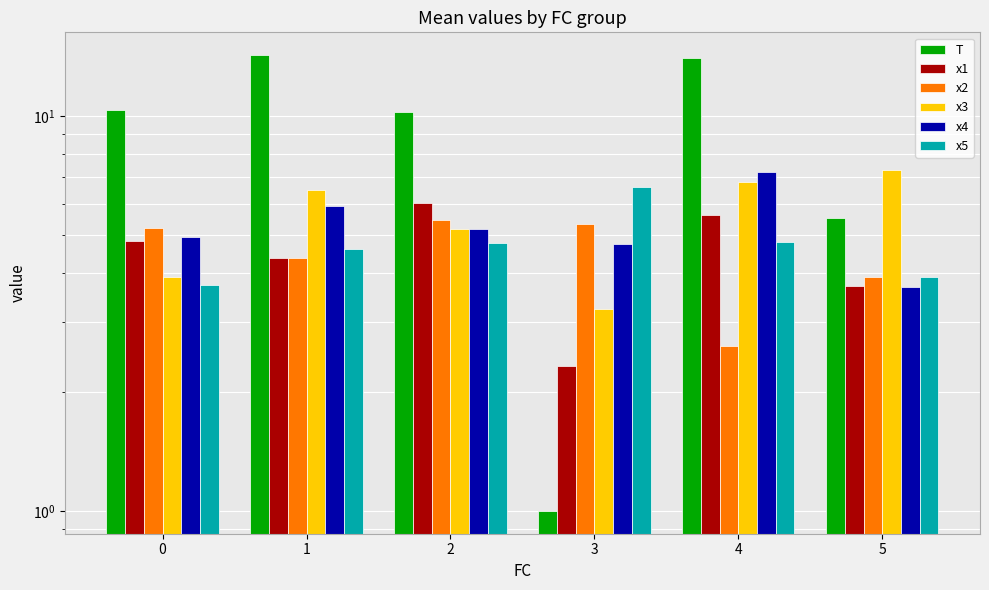

At how many categories does at least one series exceed 2?

6